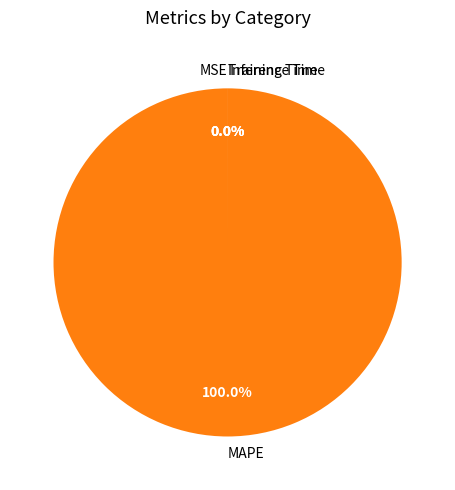

The MSE slice represents 1% of the pie. True or false?

False